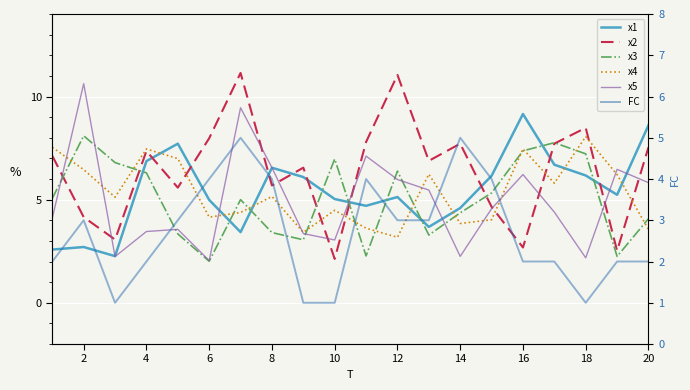

True or false: x3 has a value of 8.1 at 2.

True